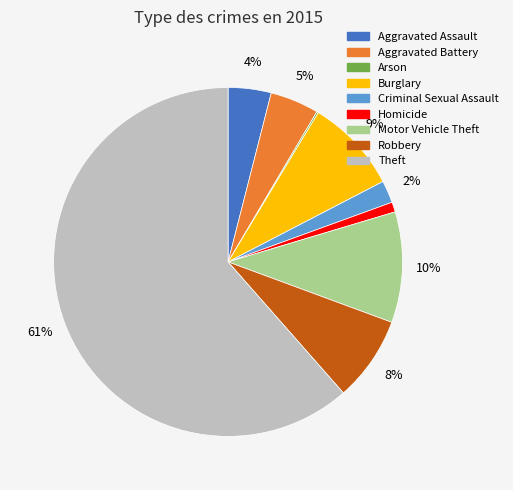

To the nearest percent, what is the difference between the largest and smallest slice percentages?

61%